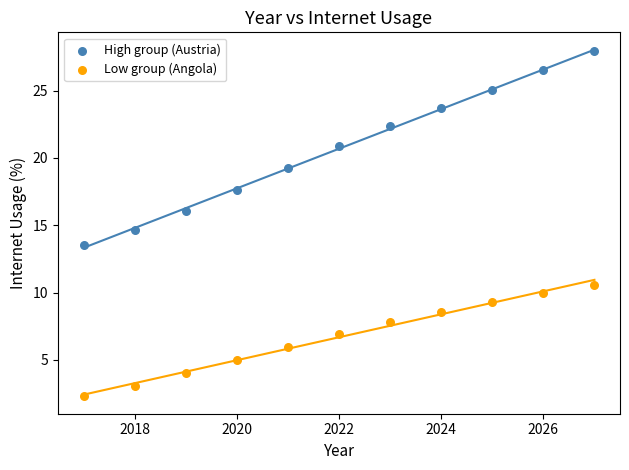

Across all series, what Y value is closest to 15?

14.7